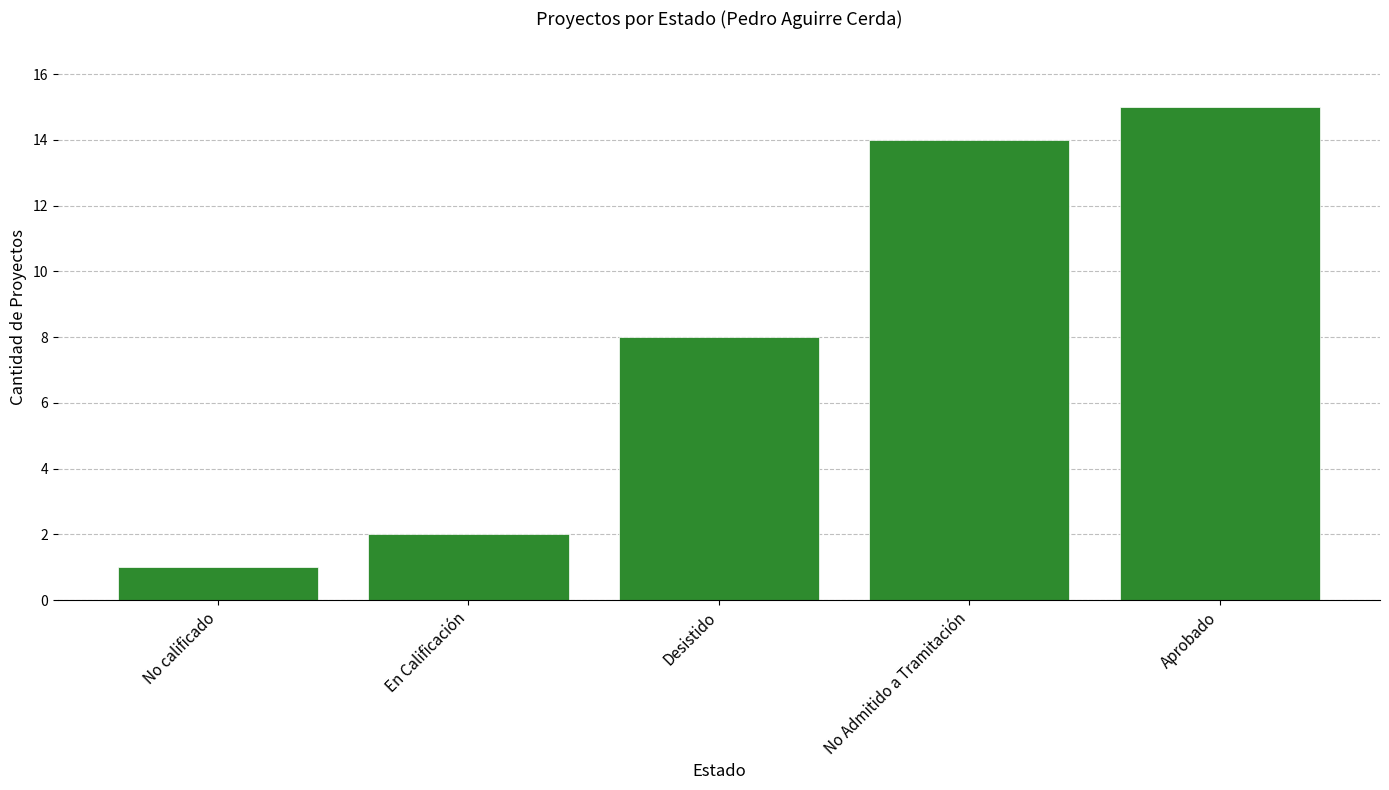

What is the sum of the values at No calificado and Aprobado?

16